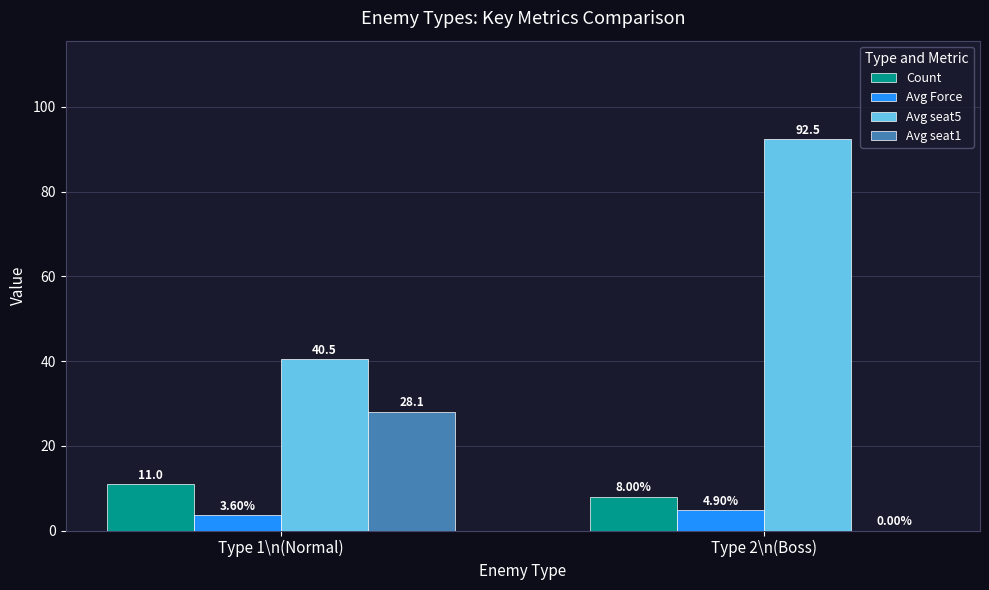

Reading left to right, extract all data points from this chart.

Count: Type 1\n(Normal)=11.0	Type 2\n(Boss)=8.0
Avg Force: Type 1\n(Normal)=3.6	Type 2\n(Boss)=4.9
Avg seat5: Type 1\n(Normal)=40.5	Type 2\n(Boss)=92.5
Avg seat1: Type 1\n(Normal)=28.1	Type 2\n(Boss)=0.0